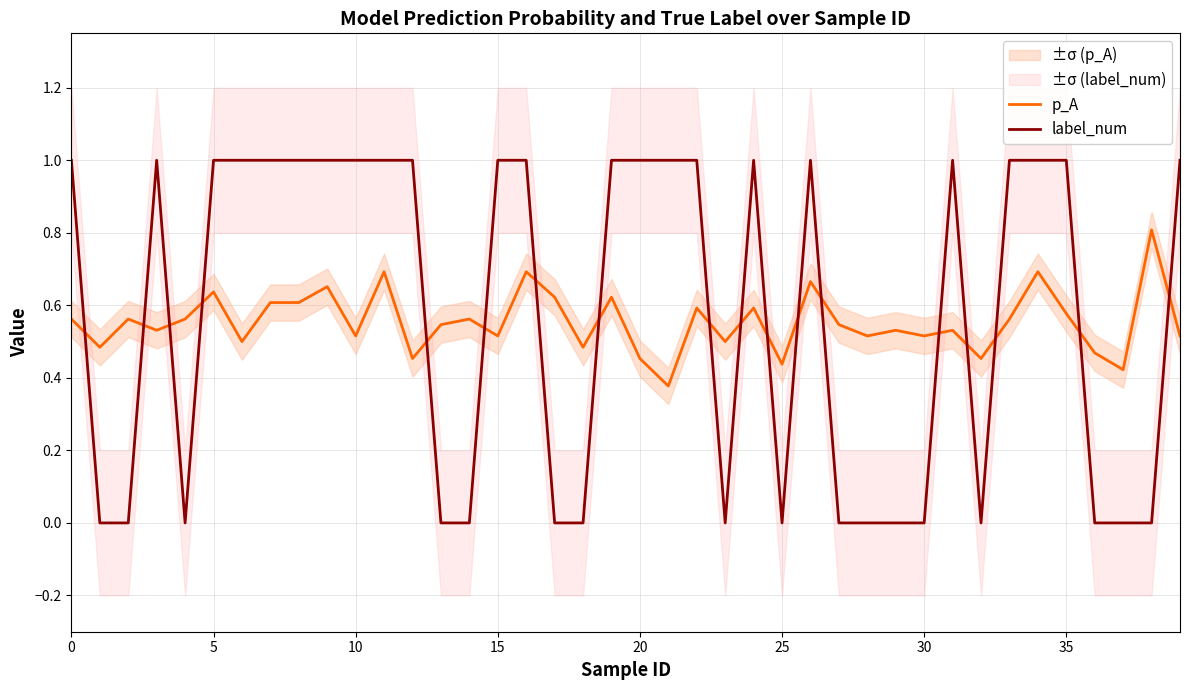

Reading left to right, transcribe all the data shown in this chart.

p_A: 0.6	0.5	0.6	0.5	0.6	0.6	0.5	0.6	0.6	0.7	0.5	0.7	0.5	0.5	0.6	0.5	0.7	0.6	0.5	0.6	0.5	0.4	0.6	0.5	0.6	0.4	0.7	0.5	0.5	0.5	0.5	0.5	0.5	0.6	0.7	0.6	0.5	0.4	0.8	0.5
label_num: 1.0	0.0	0.0	1.0	0.0	1.0	1.0	1.0	1.0	1.0	1.0	1.0	1.0	0.0	0.0	1.0	1.0	0.0	0.0	1.0	1.0	1.0	1.0	0.0	1.0	0.0	1.0	0.0	0.0	0.0	0.0	1.0	0.0	1.0	1.0	1.0	0.0	0.0	0.0	1.0